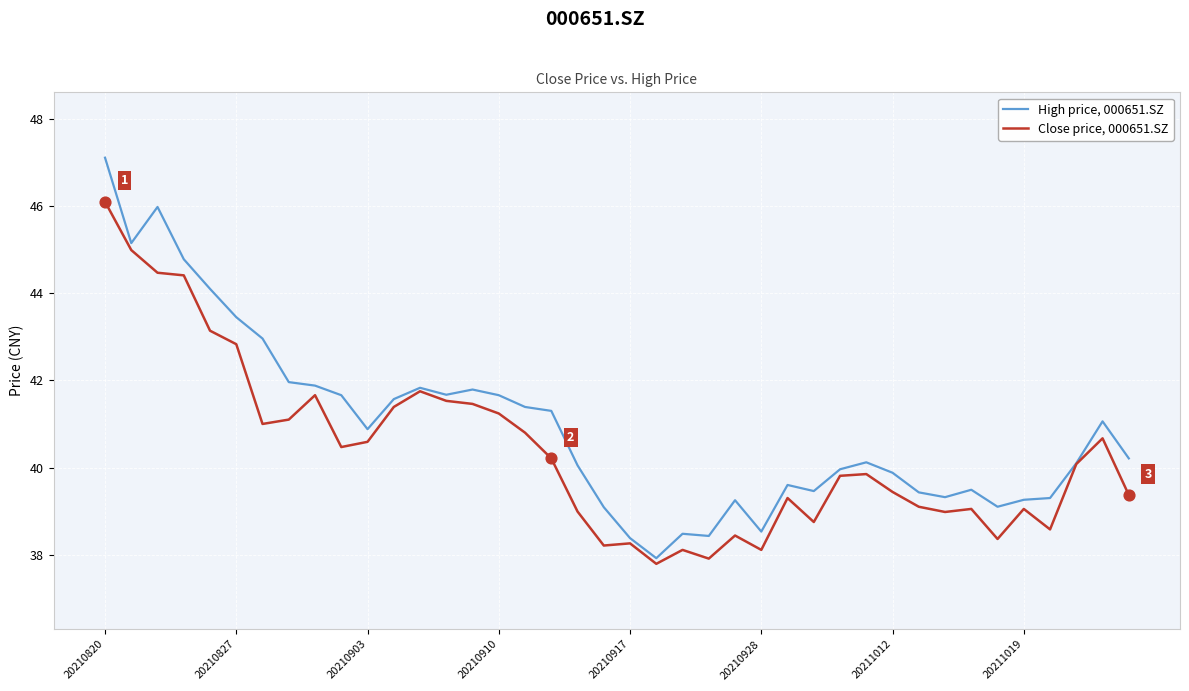

Which series has the largest total across all categories?

High price, 000651.SZ